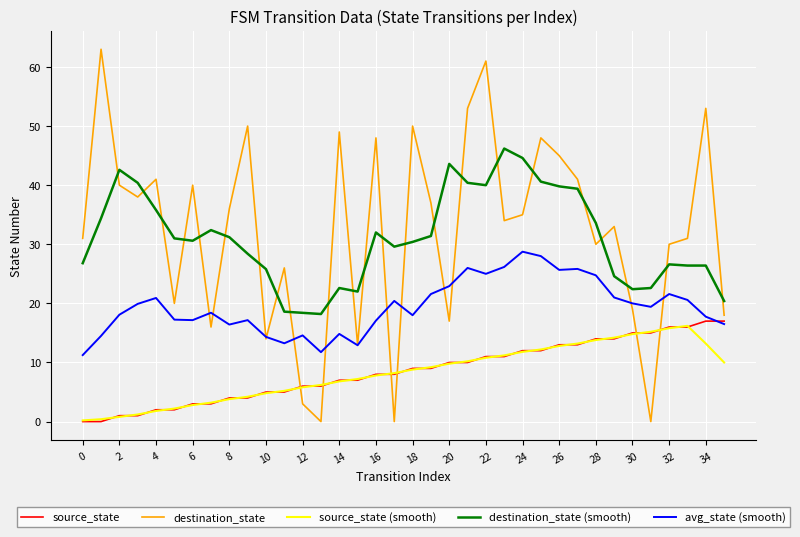

What is the maximum value shown in the chart?

63.0